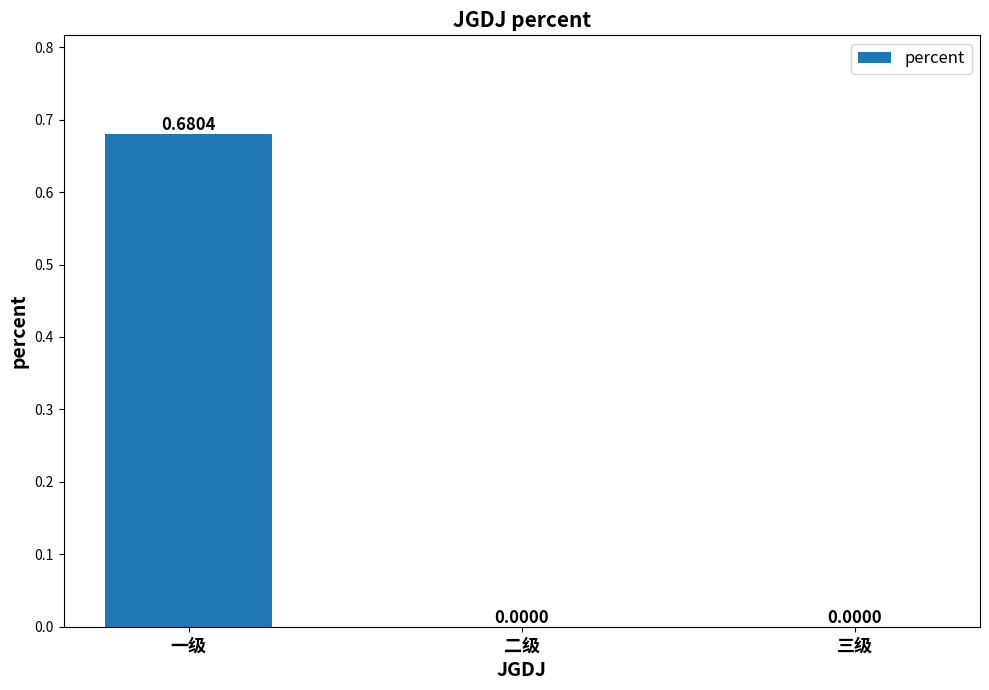

Between 三级 and 一级, which is larger?

一级